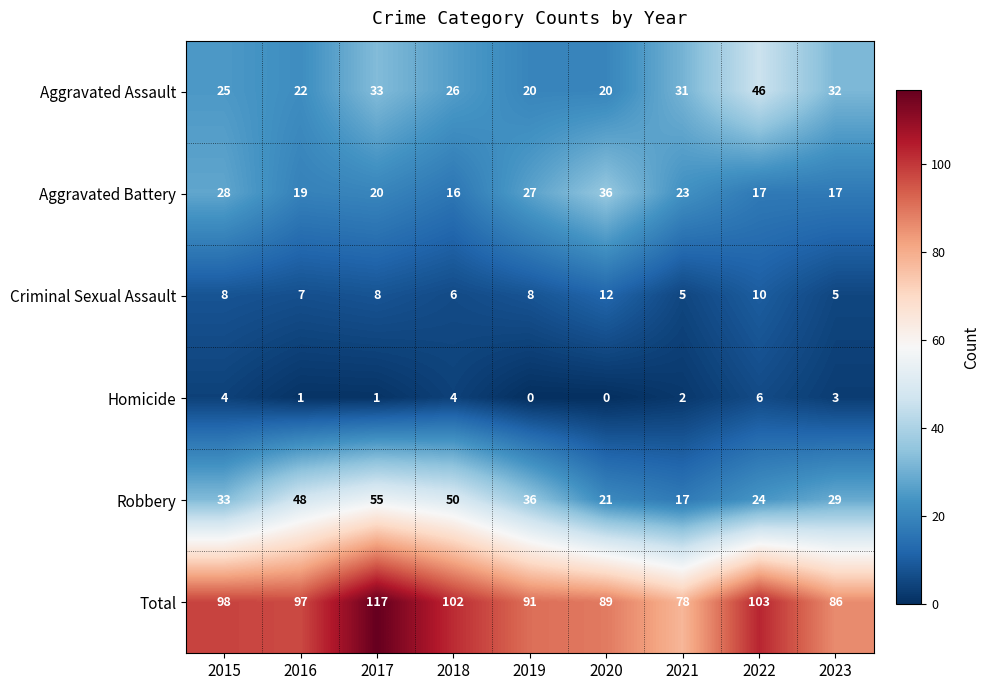

What is the approximate value of Criminal Sexual Assault at 2015?

8